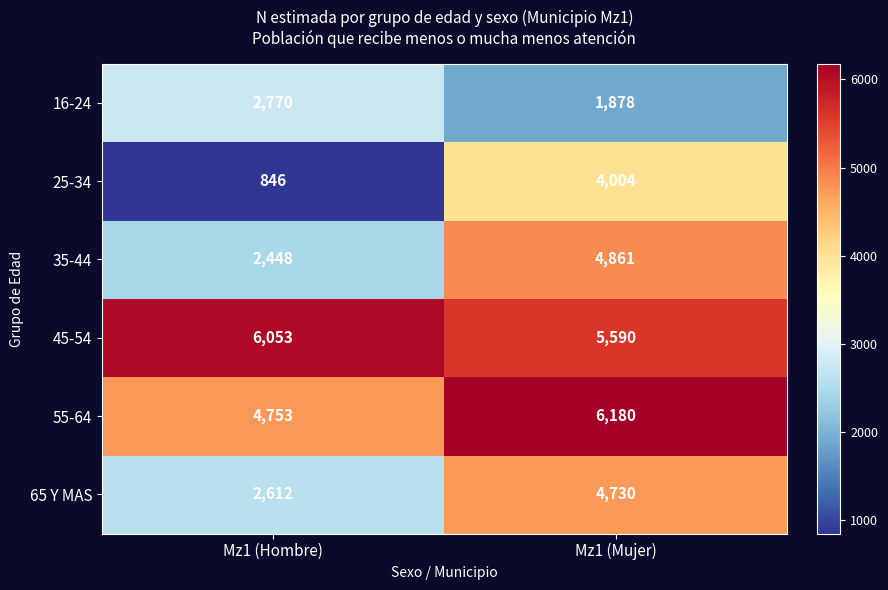

Rank the series by their maximum value, from lowest to highest.

16-24, 25-34, 65 Y MAS, 35-44, 45-54, 55-64